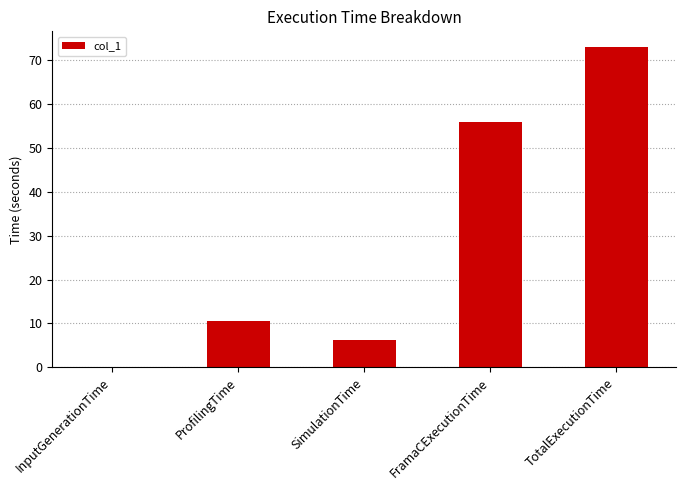

How many distinct data groups are displayed?

1